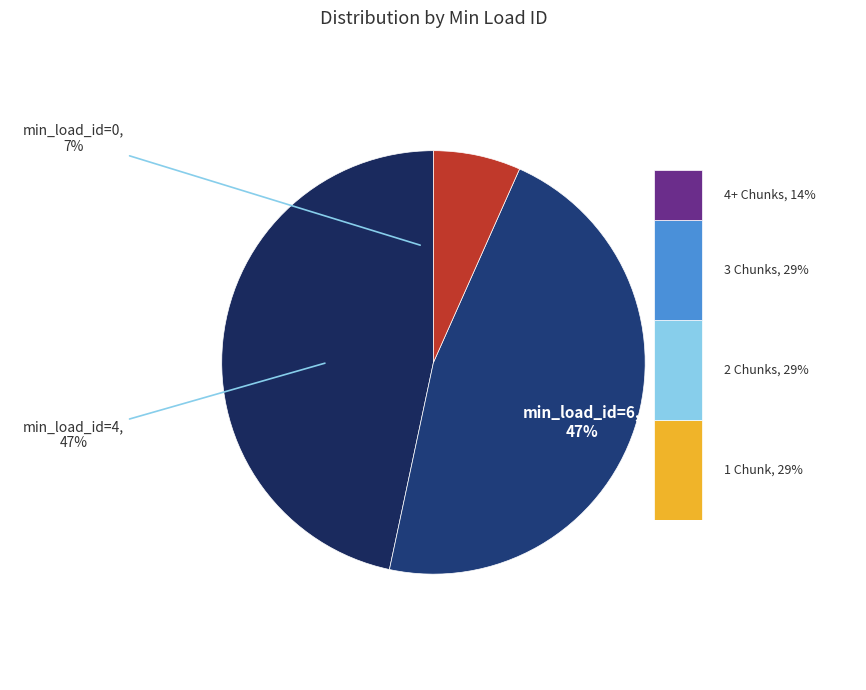

Is there a majority slice in this chart?

No